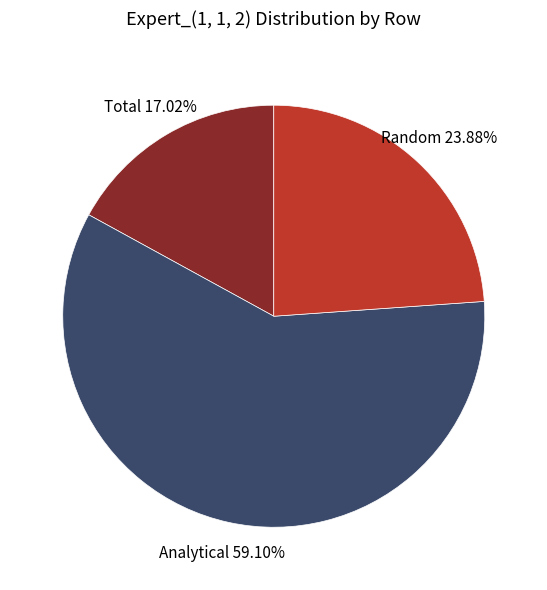

Is there a majority slice in this chart?

Yes